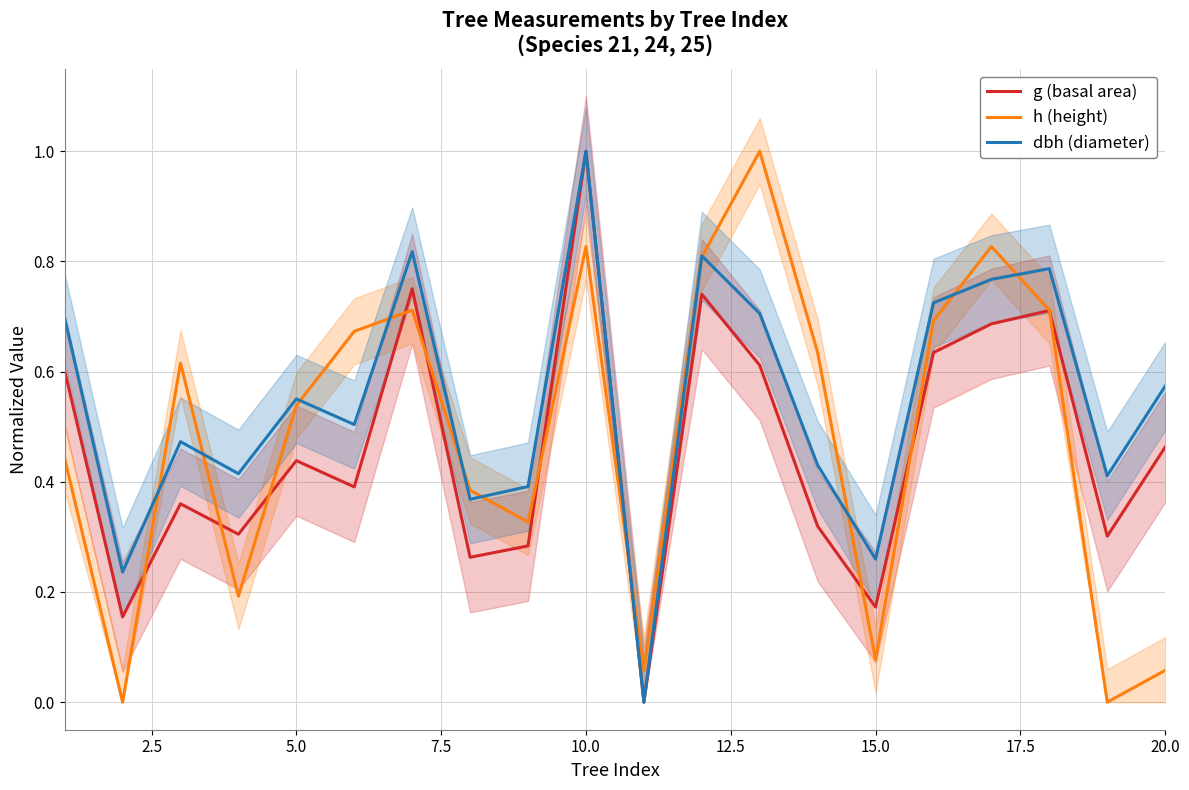

The value of dbh (diameter) at 10.0 is 0.6. True or false?

False